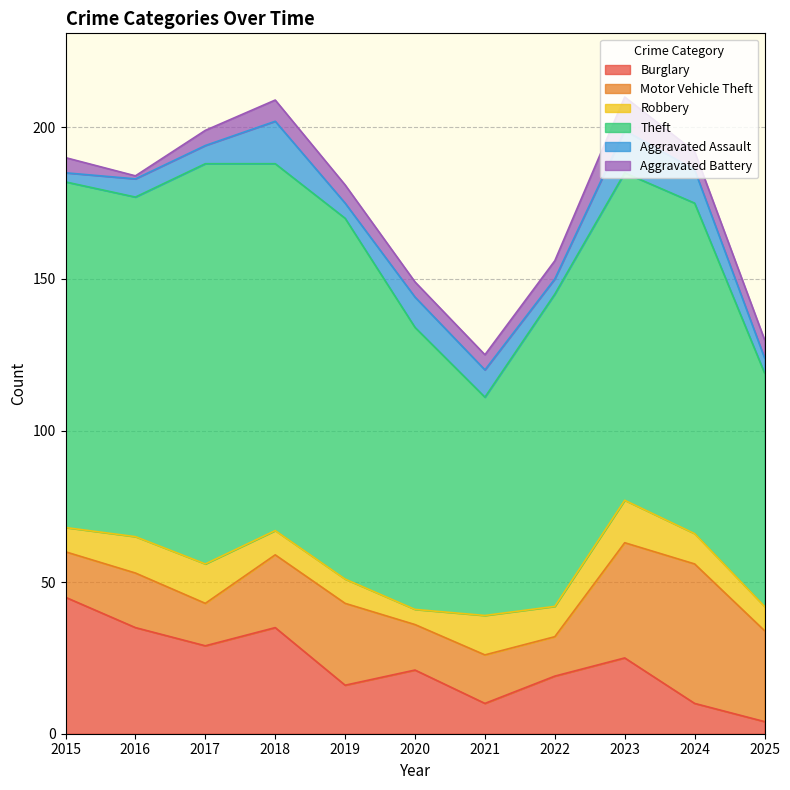

What is the value of the Burglary point at the 5th from the left?

16